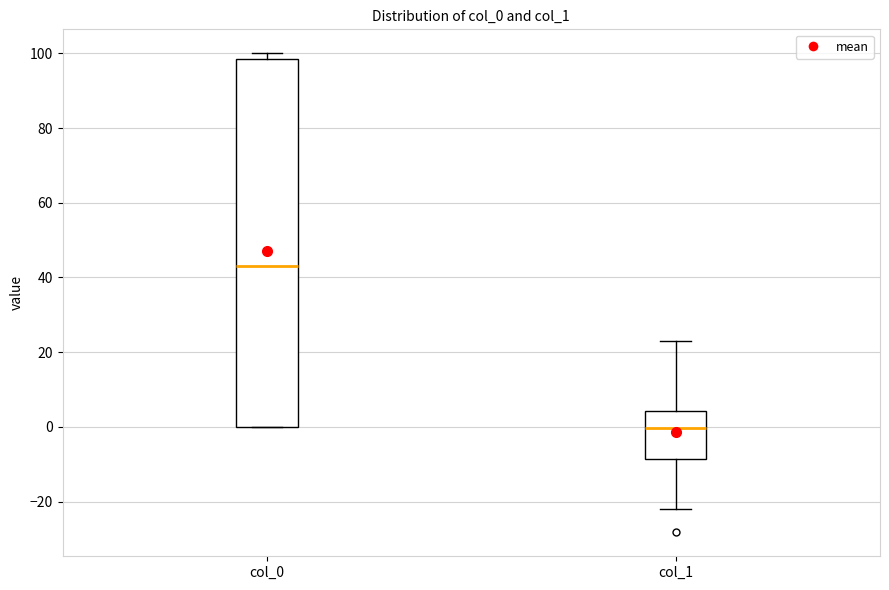

Which box is the tallest, from its lower edge to its upper edge?

col_0